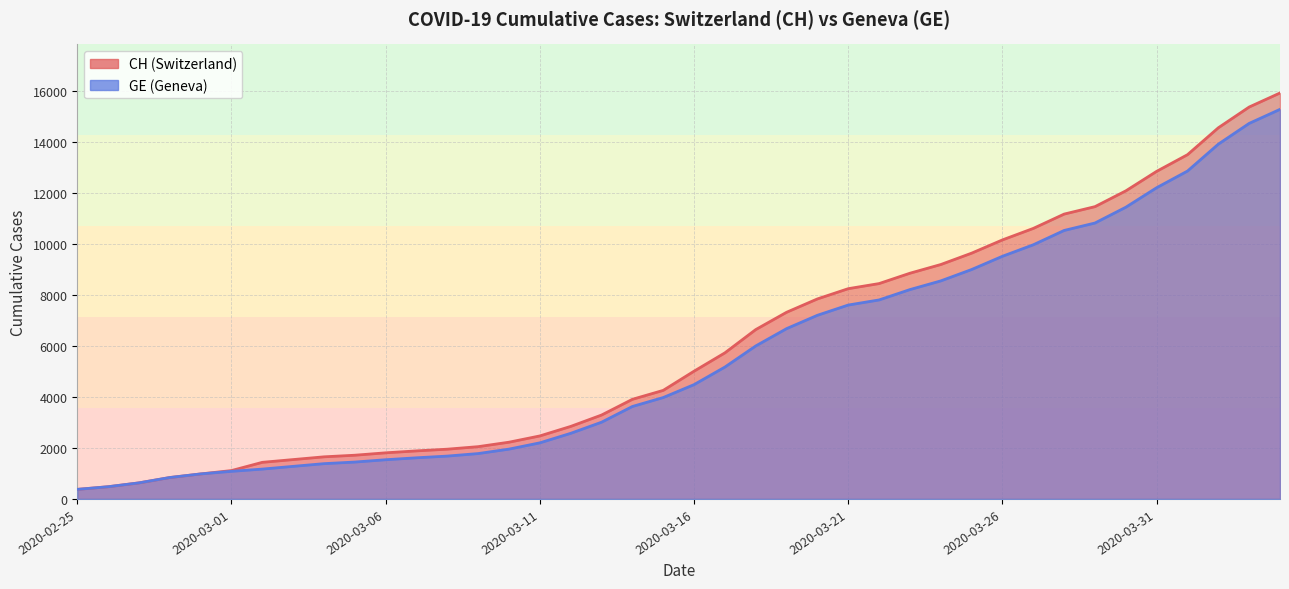

What position from the left is 2020-03-12?

17